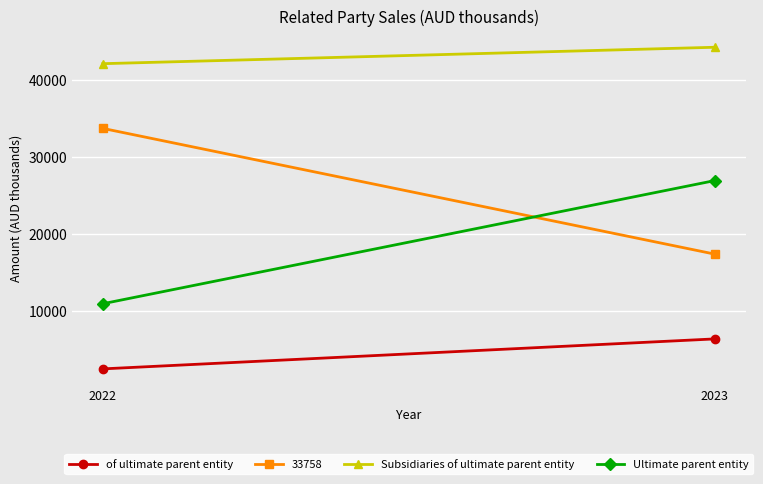

At which label does Subsidiaries of ultimate parent entity reach its peak?

2023